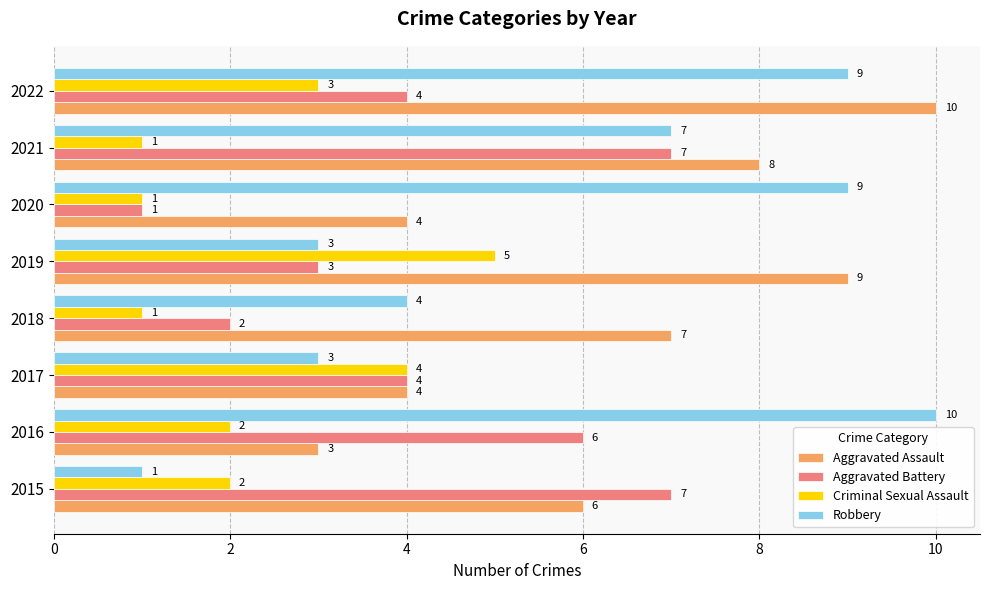

Which series has the largest total across all categories?

Aggravated Assault